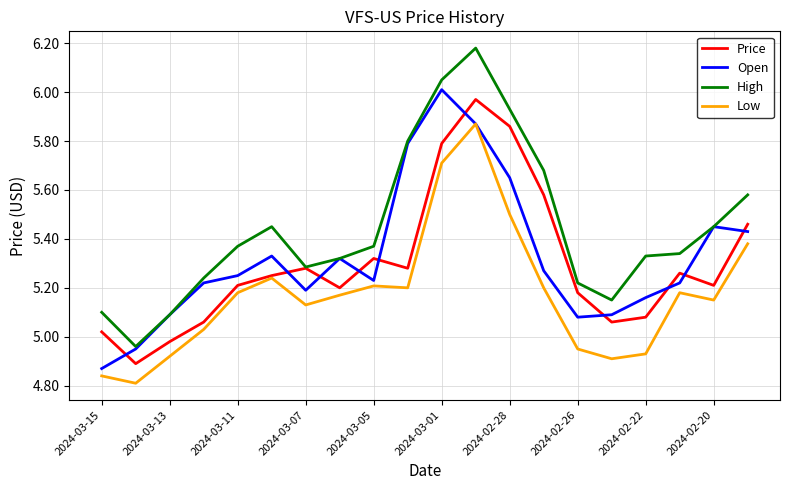

Which series has the largest total across all categories?

High